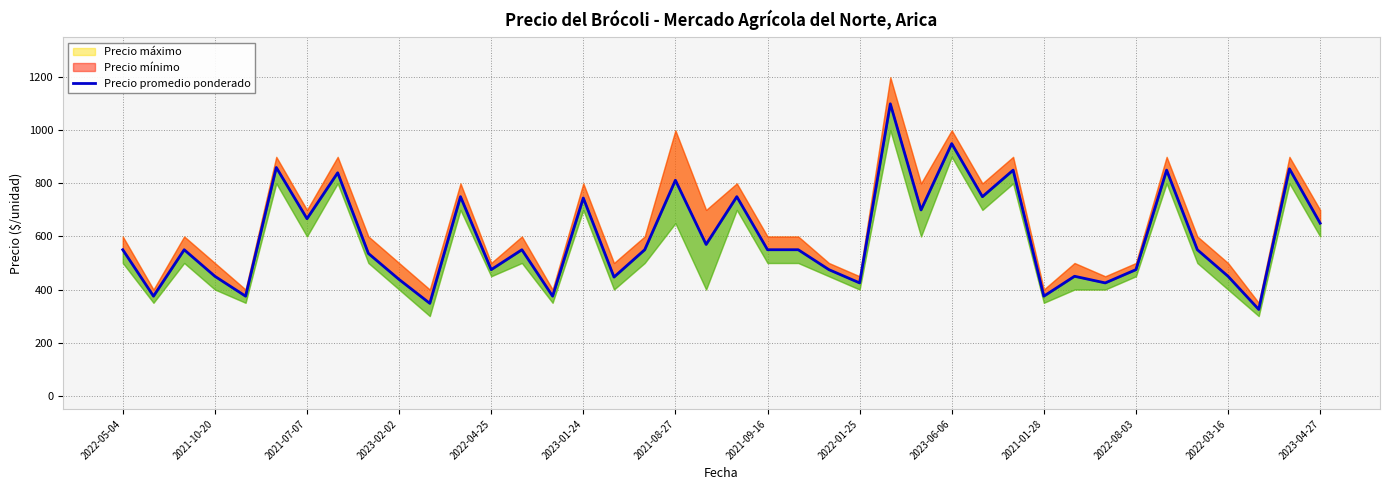

The value at 2023-02-02 is 223. True or false?

False